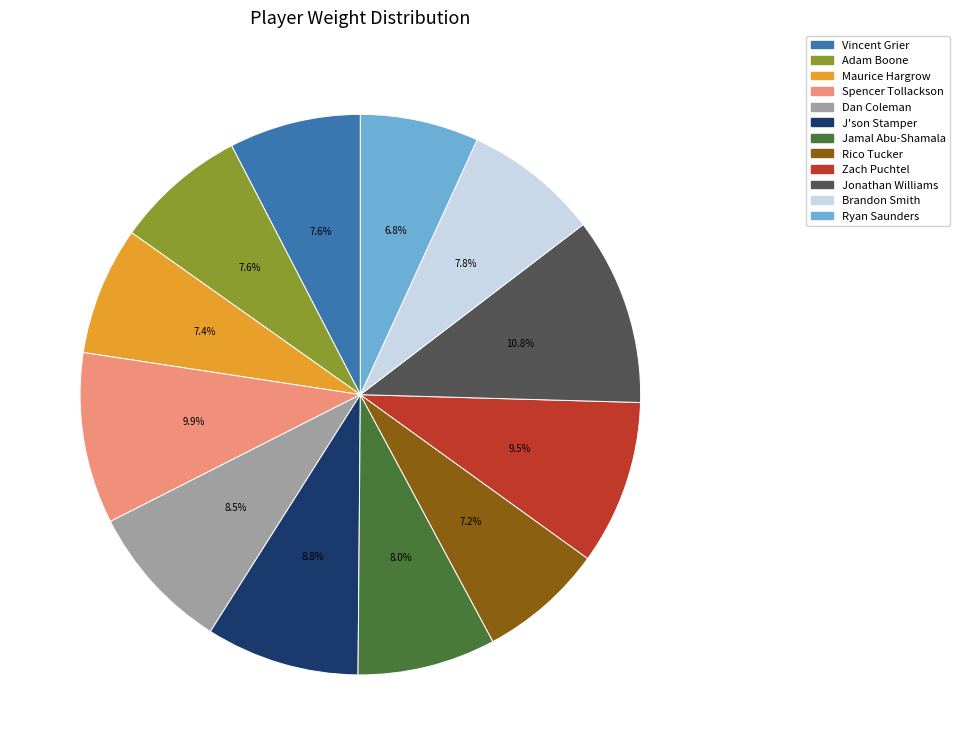

What percentage do Zach Puchtel and Spencer Tollackson together represent?

19.4%